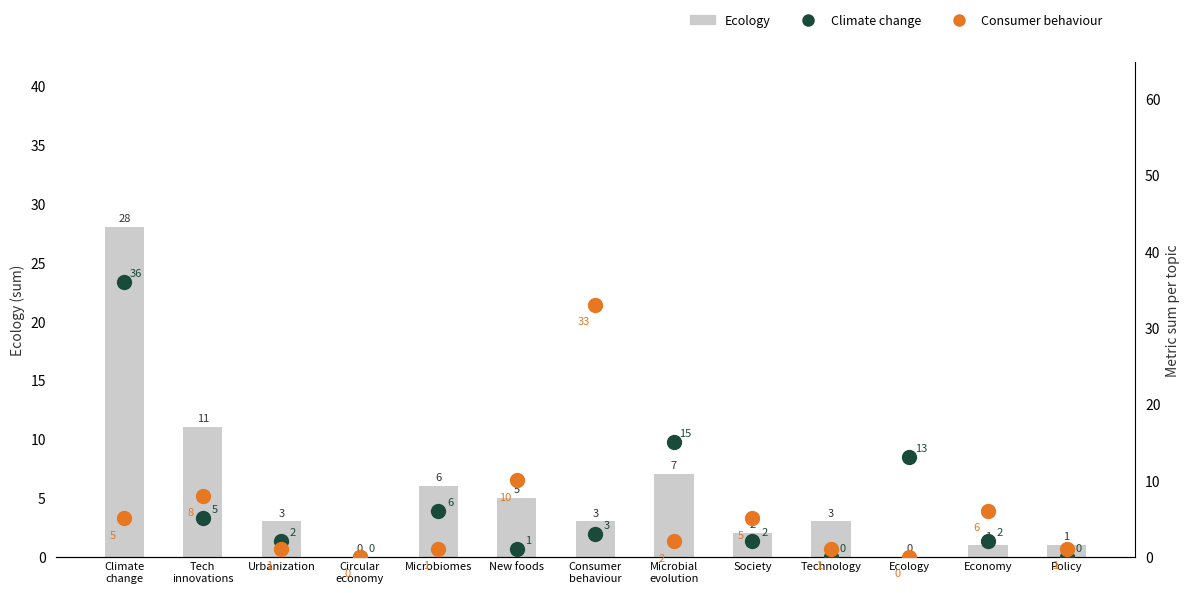

At which category is the sum across all series the highest?

Climate
change